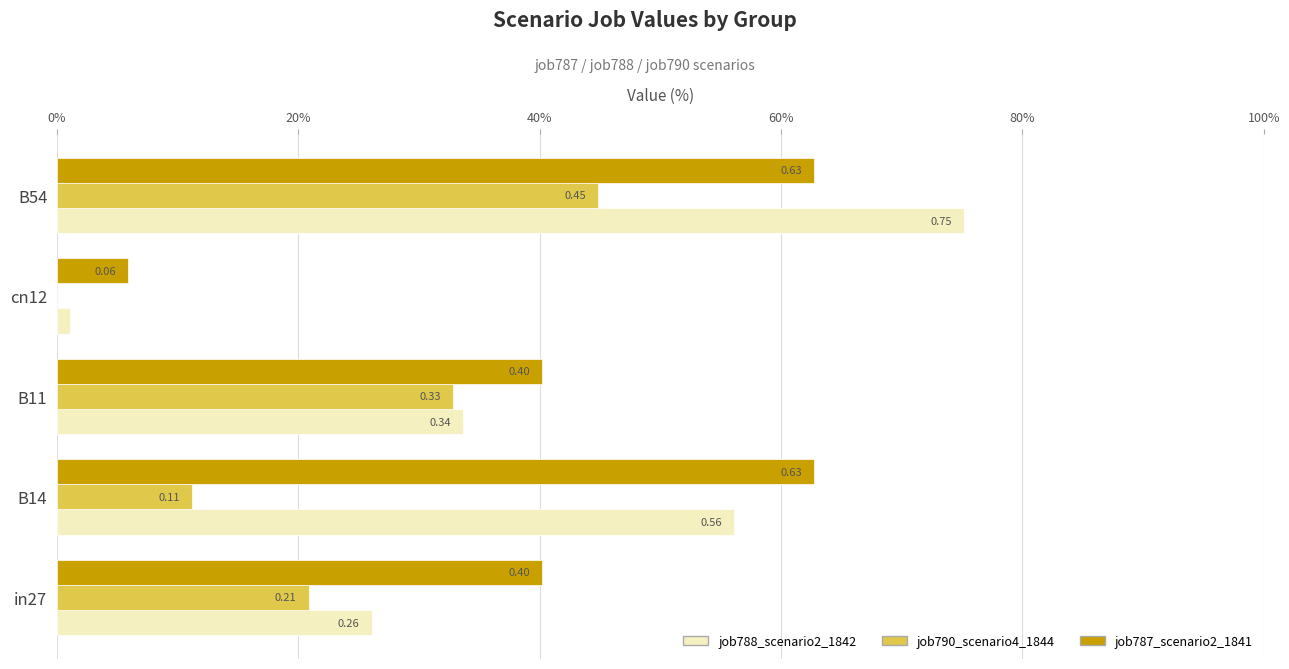

At which category is the sum across all series the highest?

B54